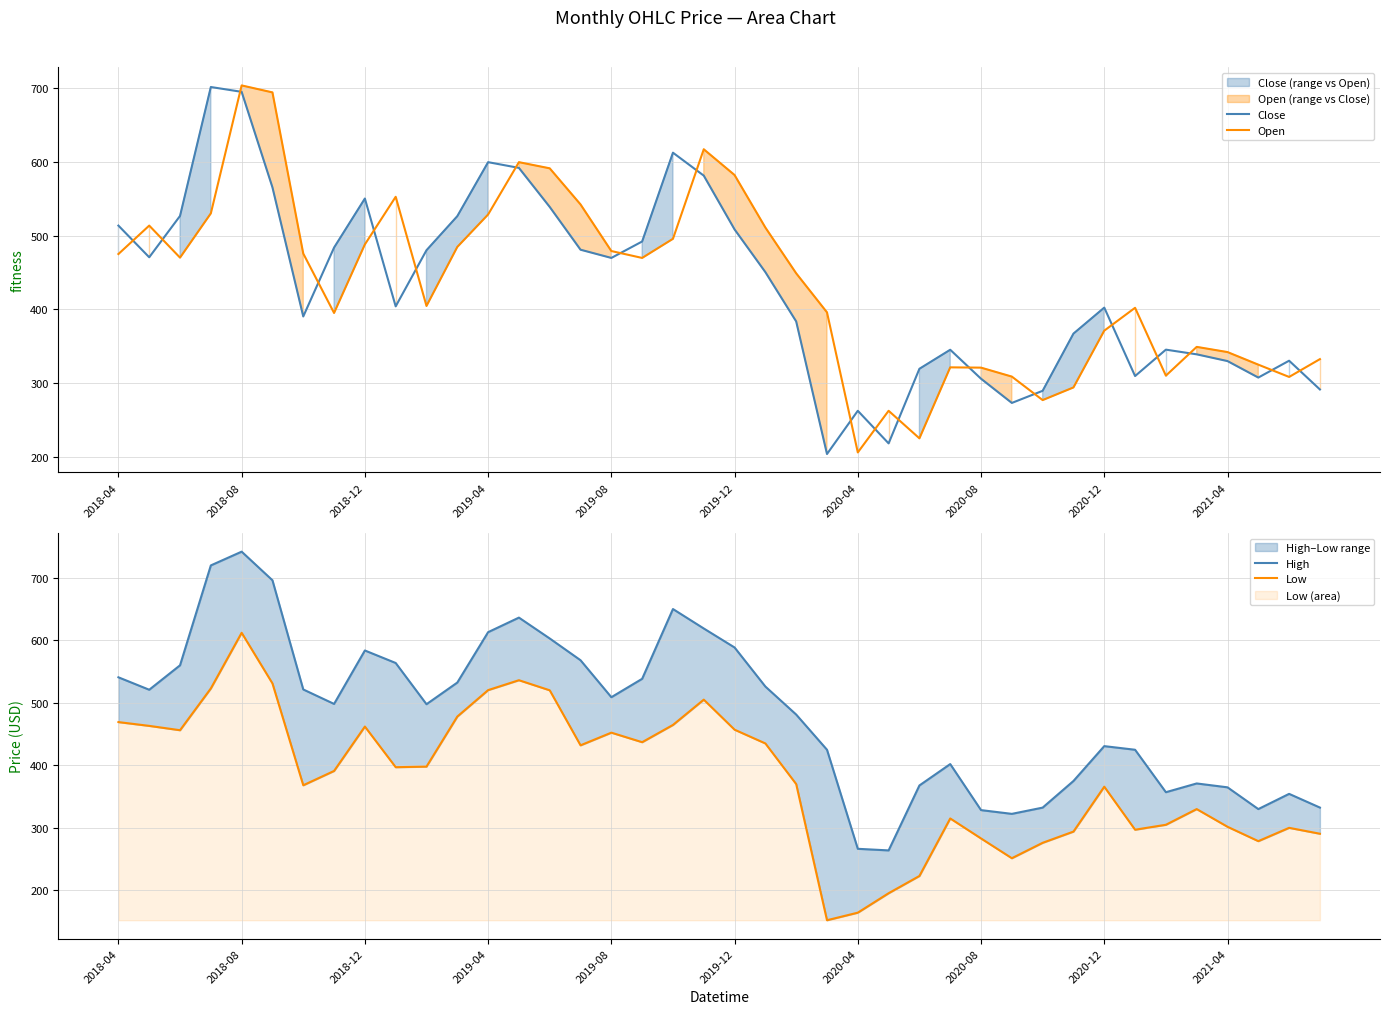

How many times do Close and Open cross each other?

19